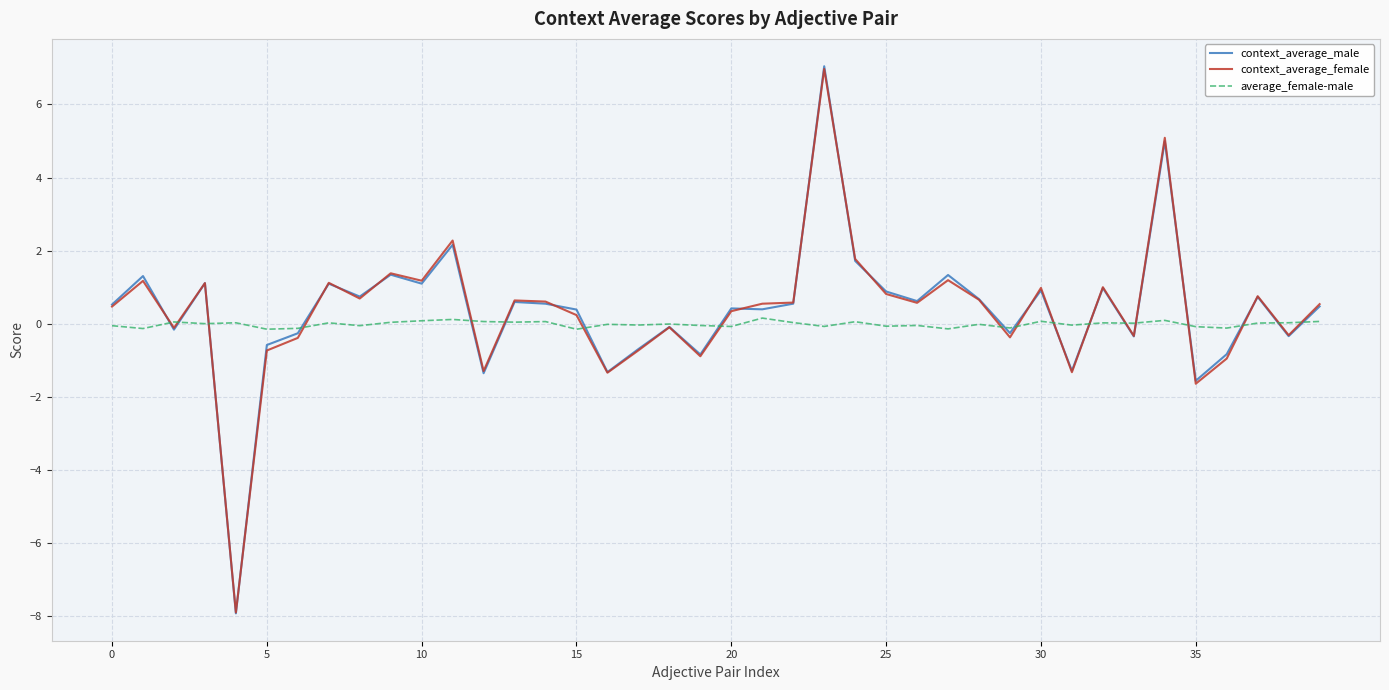

What is the minimum value shown in the chart?

-7.9